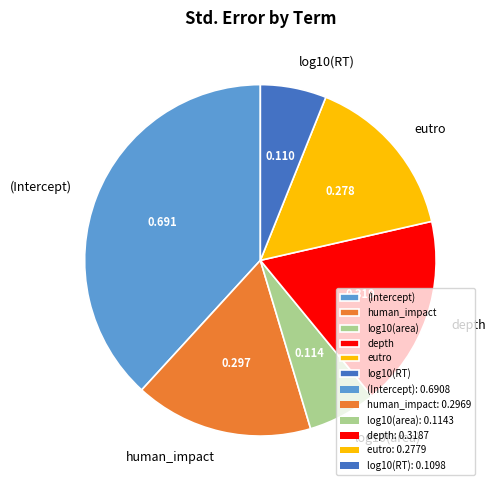

Is there any slice that represents more than half of the pie?

No